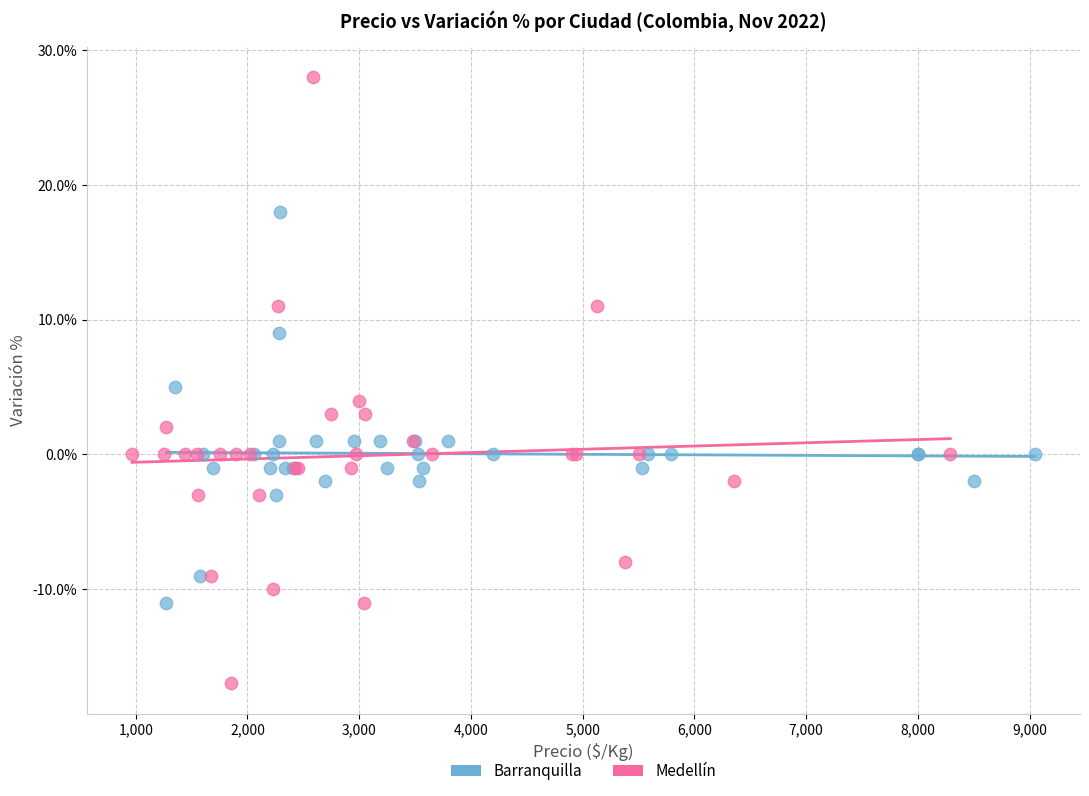

What are all the series names shown in the legend?

Barranquilla, Medellín